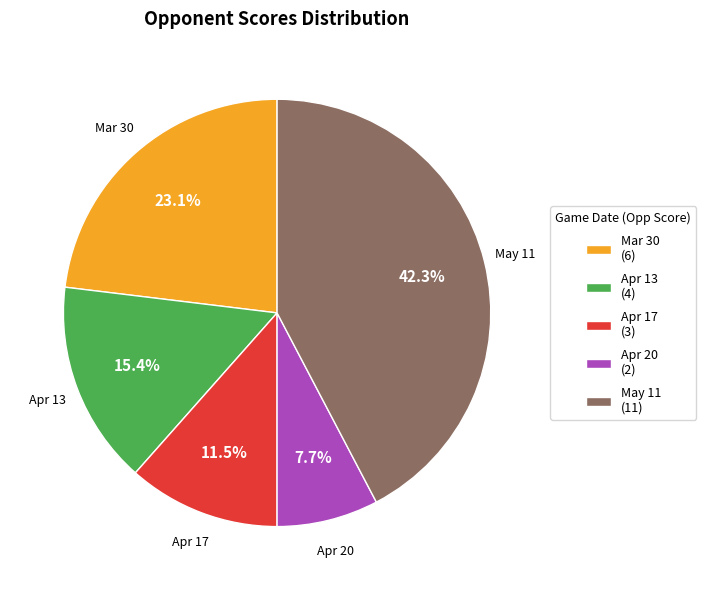

Which category has the biggest portion of the pie?

May 11